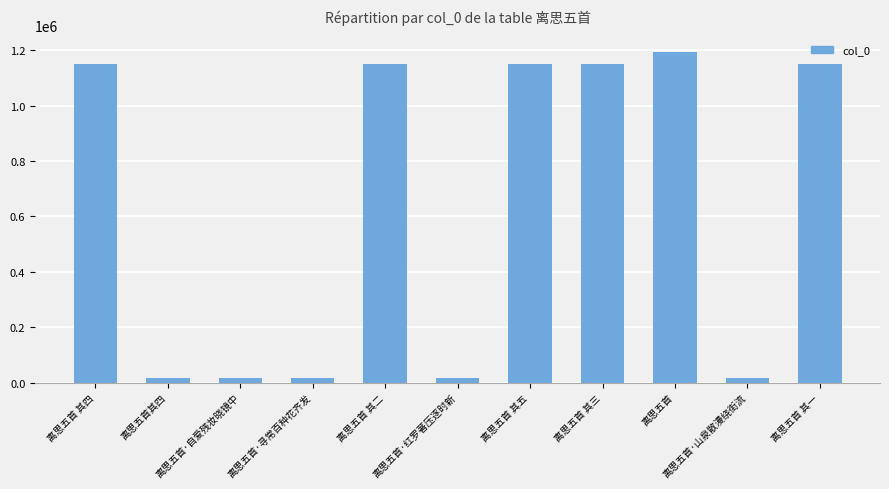

What is the sum of all values?

7022784